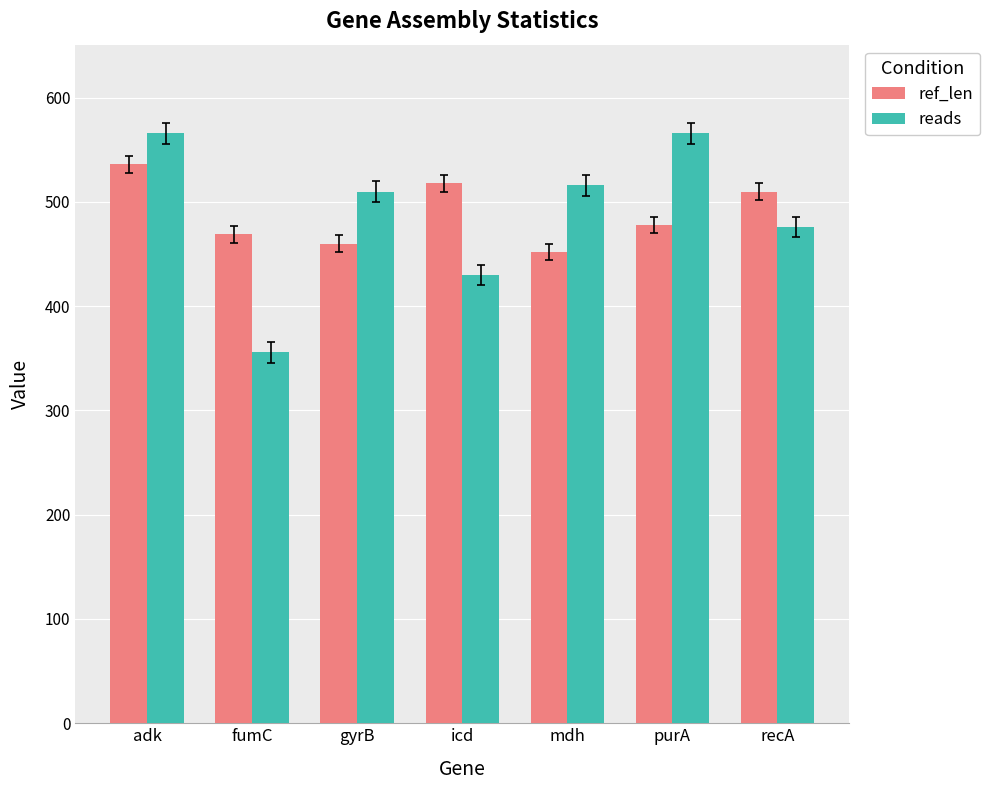

At adk, list the series in order from smallest to largest.

ref_len, reads